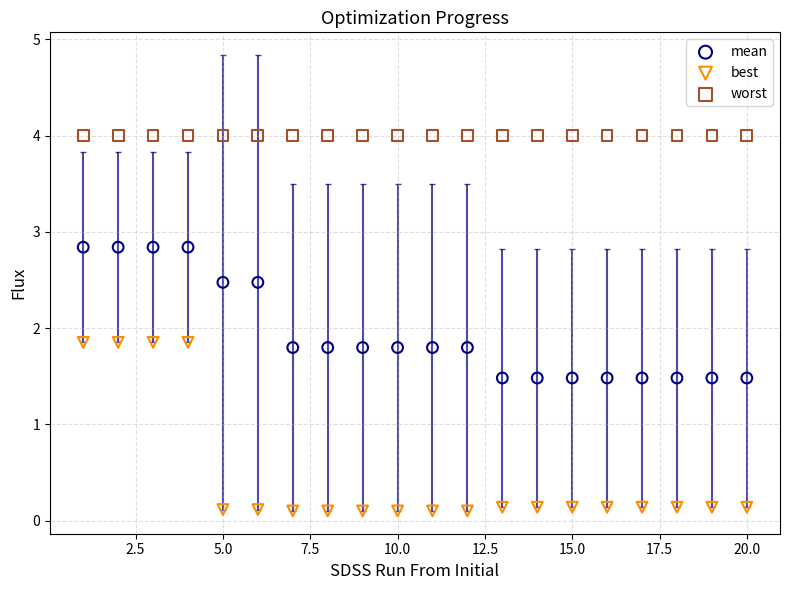

Which series contains the highest Y value?

worst